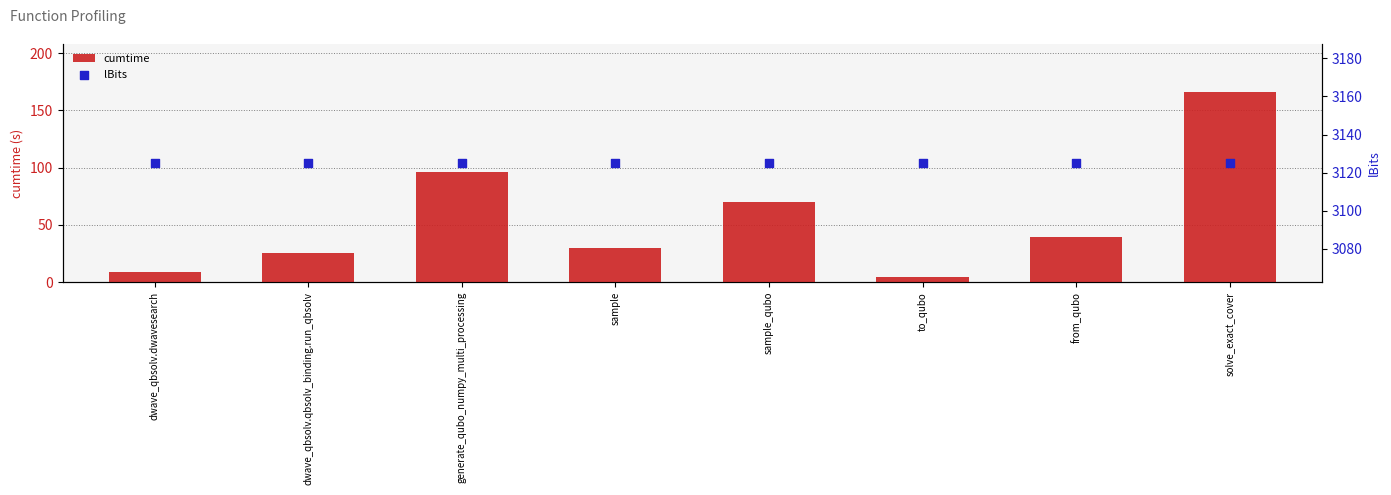

At which category is the sum across all series the highest?

solve_exact_cover